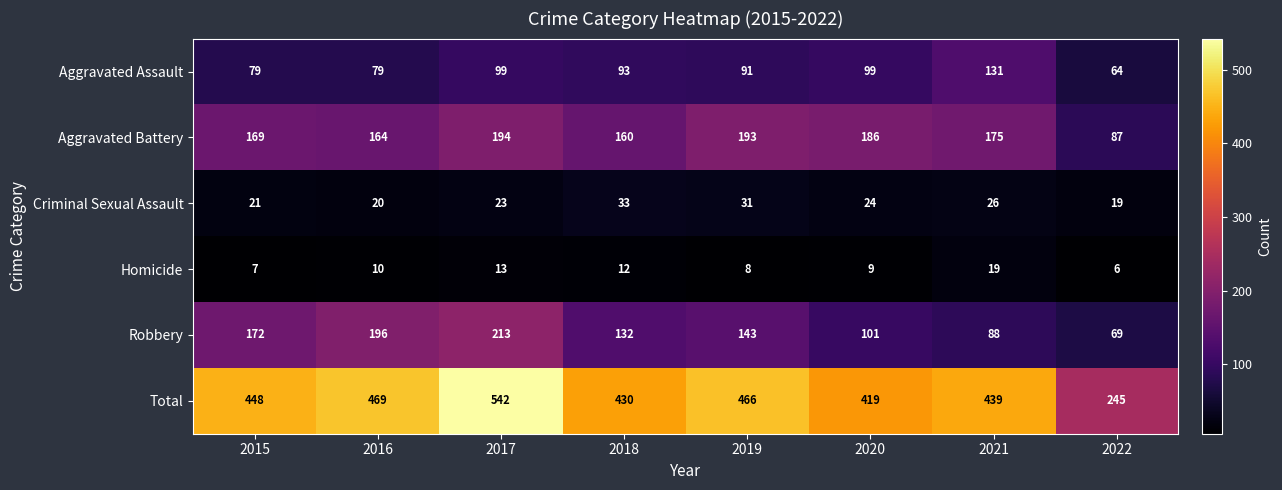

What value does the Homicide series have at 2015?

7